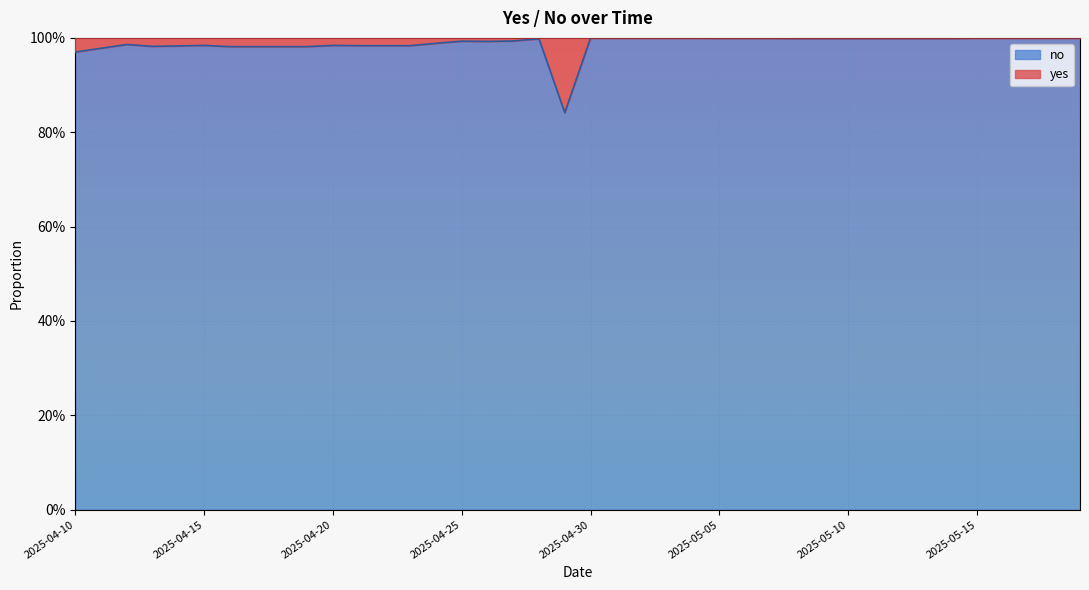

The chart shows a value of 1.4 at 2025-04-26. True or false?

False